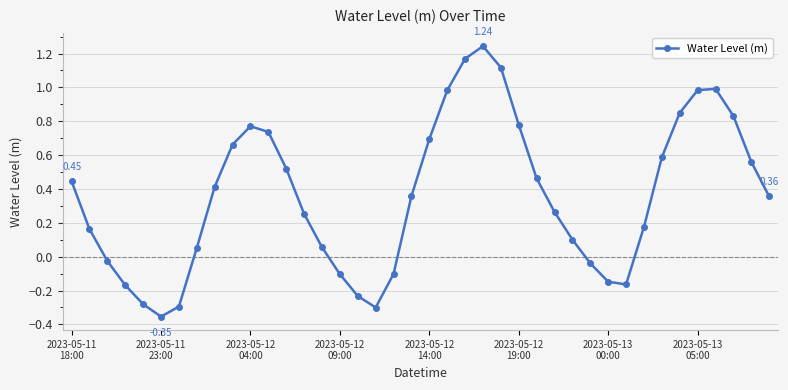

What is the sum of all values?

14.4